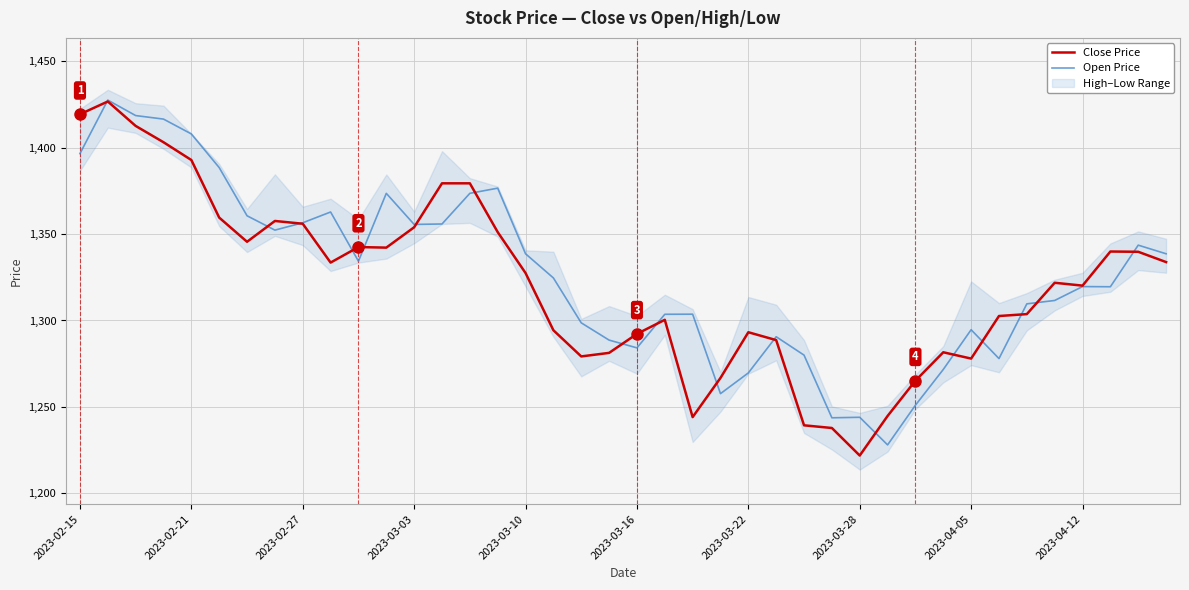

Does the chart display data point markers on the line(s)?

No